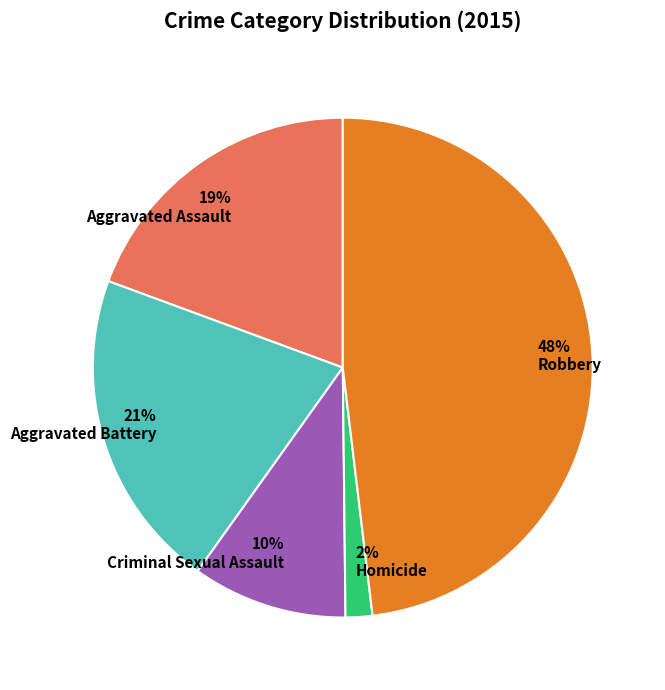

What is the largest slice in the pie chart?

Robbery